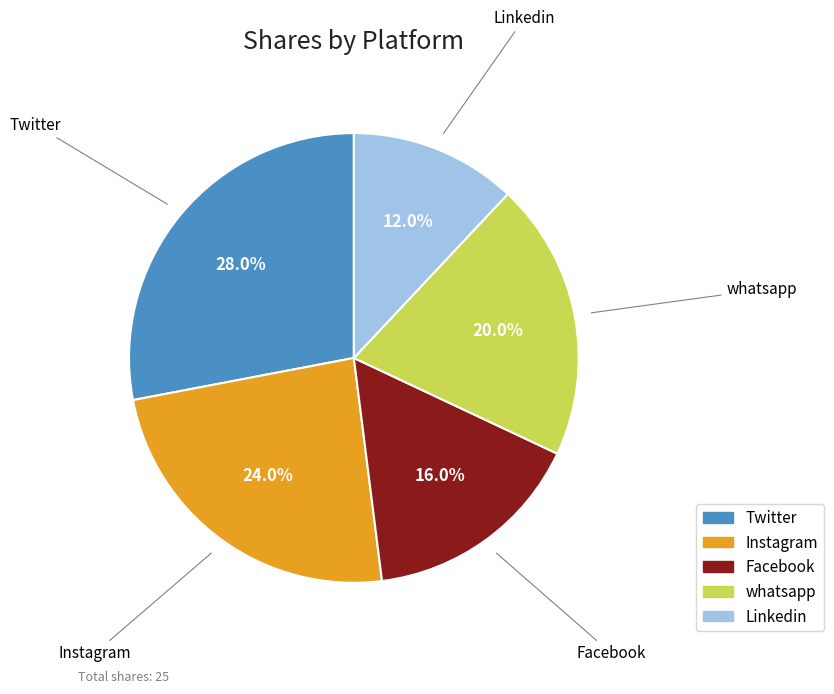

Which has a higher value, Facebook or Twitter?

Twitter